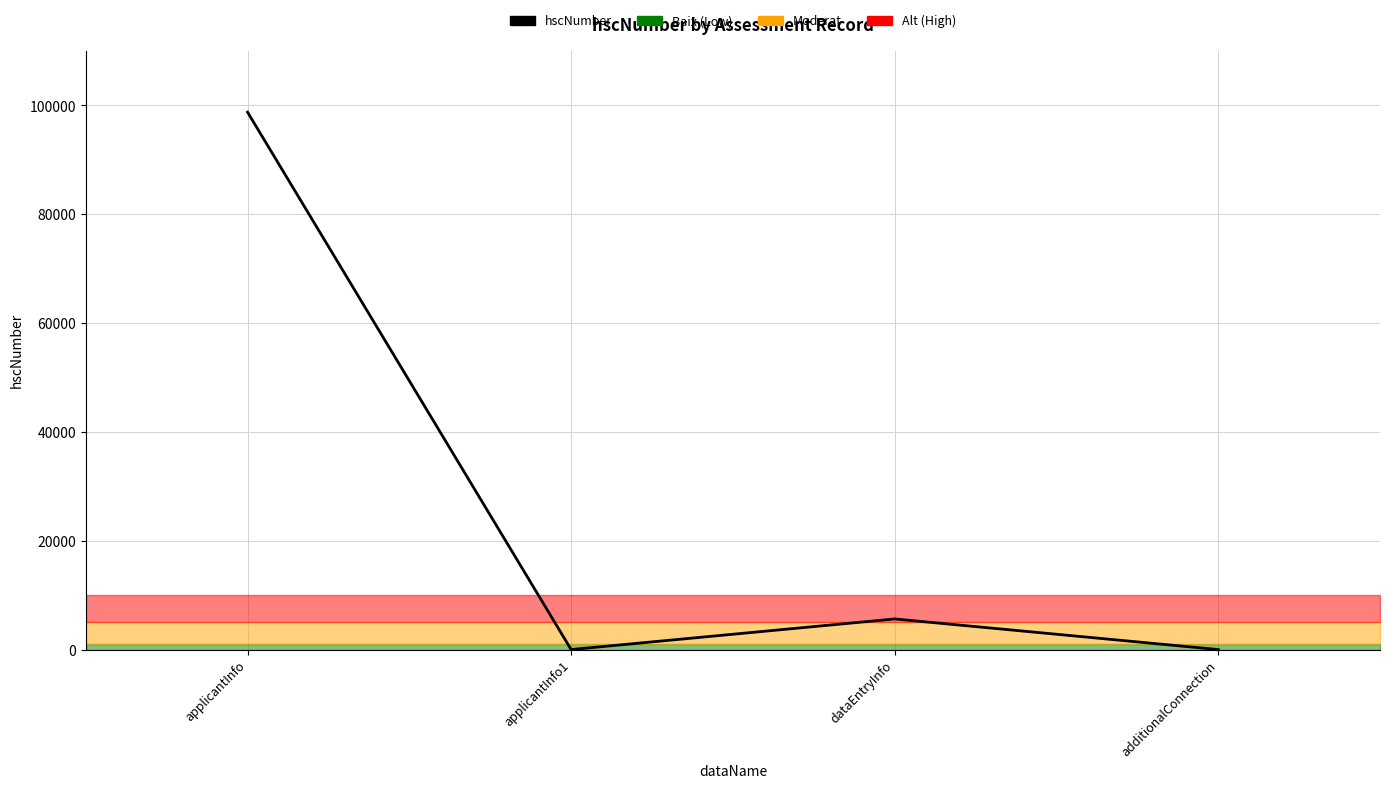

True or false: there are more than 0 points higher than both neighbors.

True